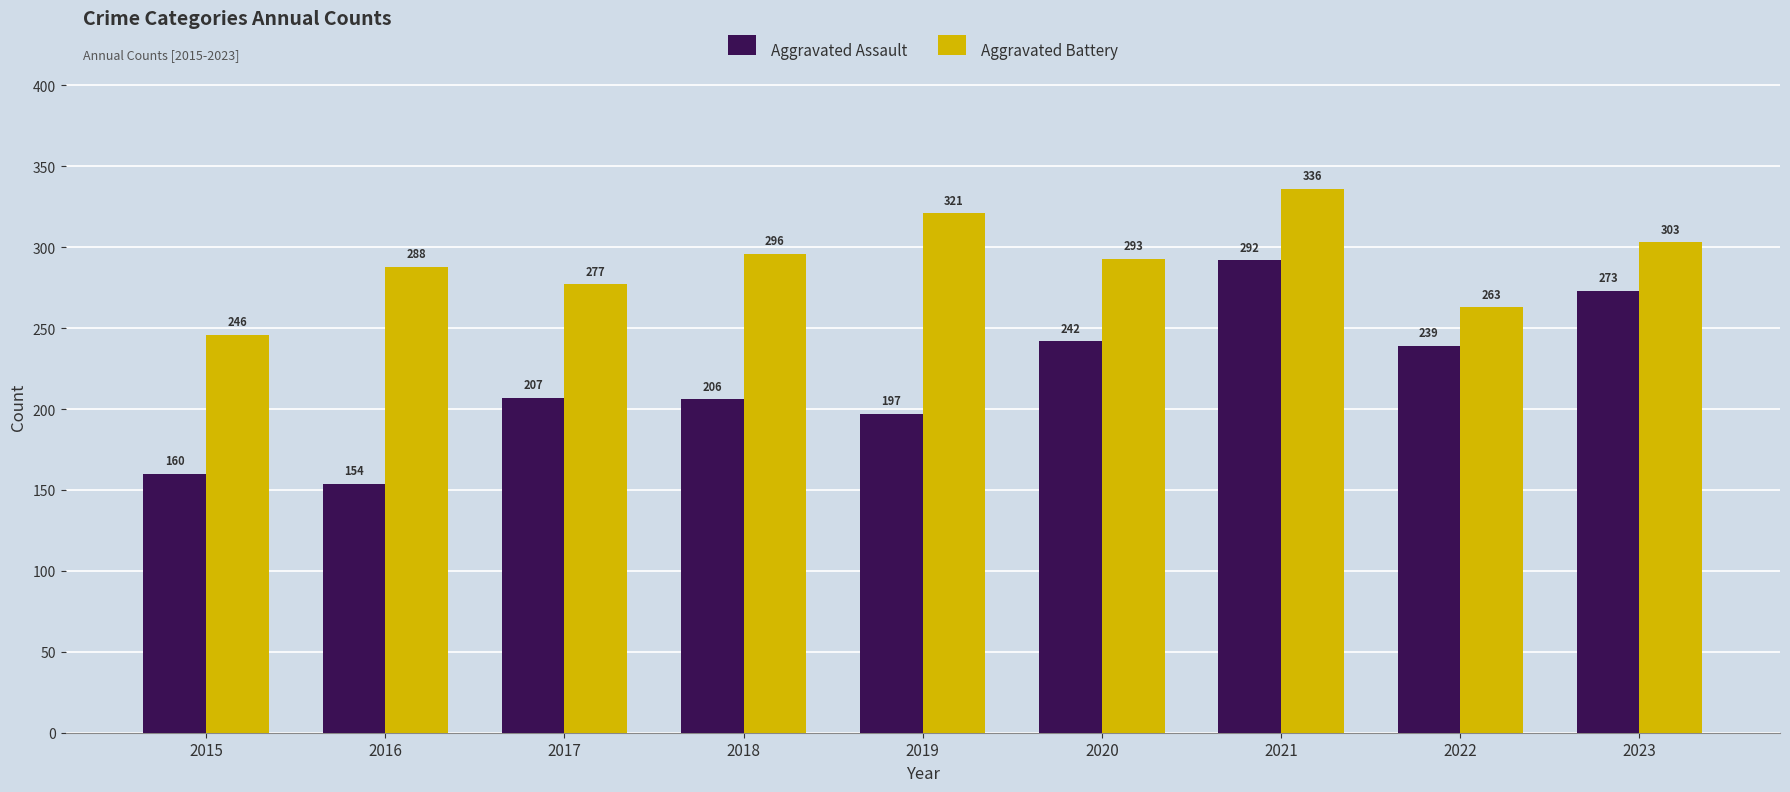

What is the sum of the Aggravated Battery values at 2018 and 2017?

573